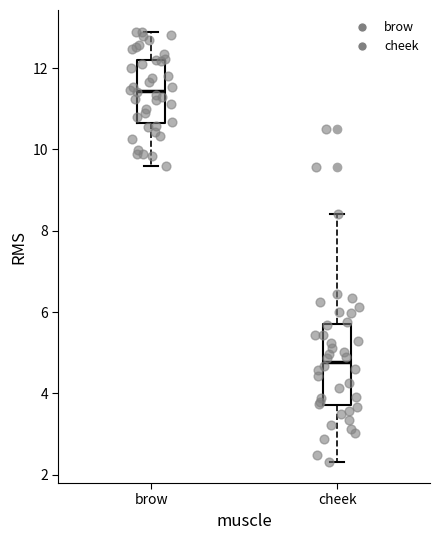

Where does the lower whisker of the box for cheek end on the y-axis? The values are not printed on the chart, so give them approximately, as read against the axis.

2.4